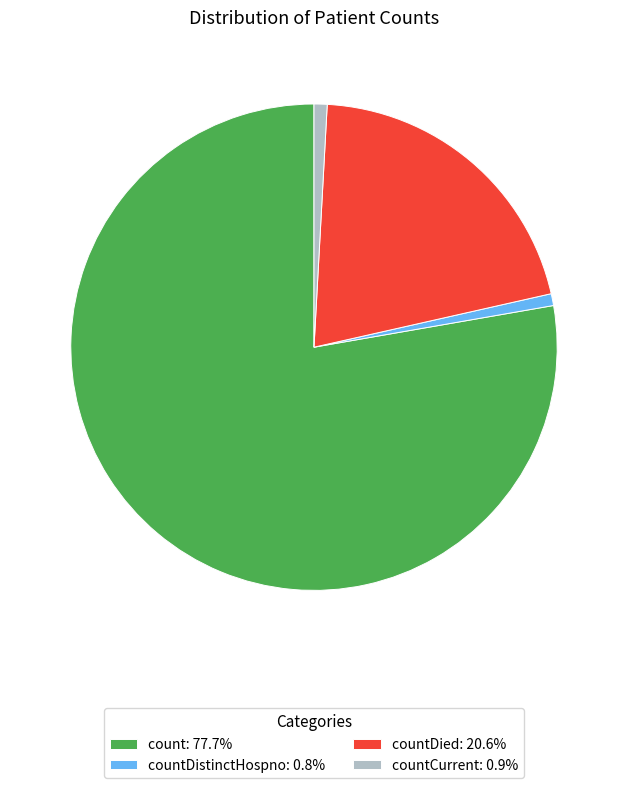

Combined, do count: 77.7% and countDied: 20.6% account for over 50%?

Yes